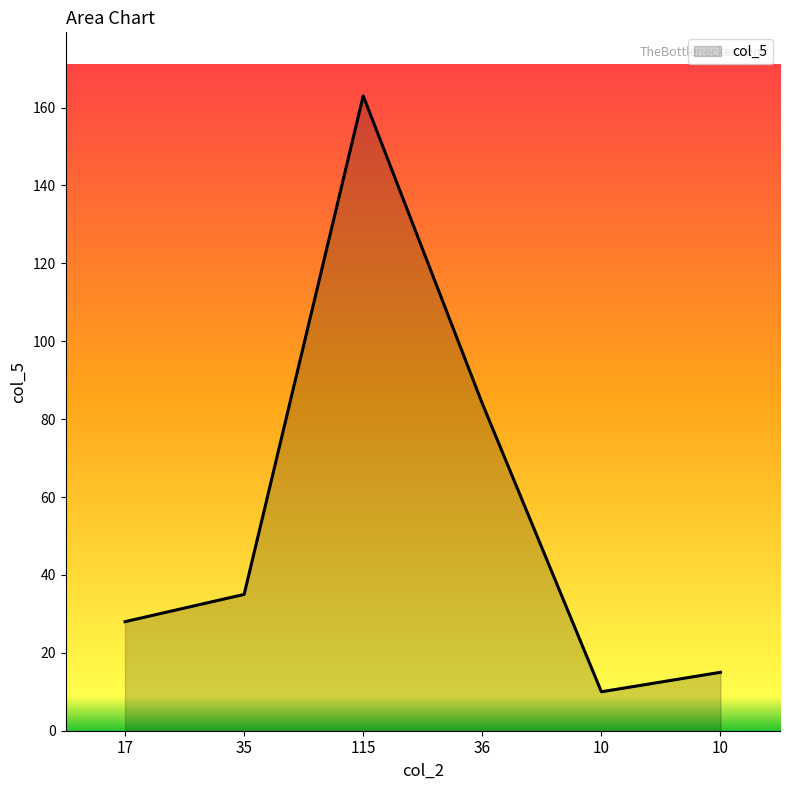

The chart shows a value of 35 at 35. True or false?

True